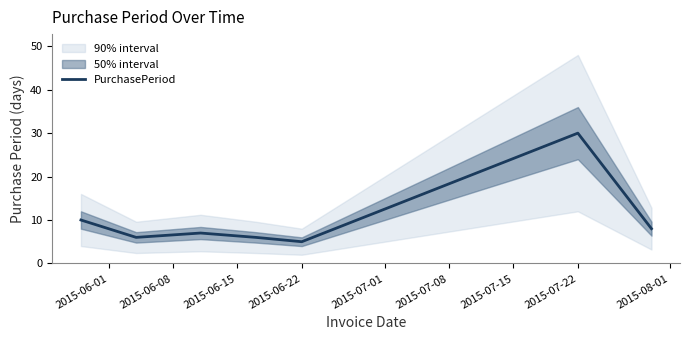

How many values exceed 7?

3